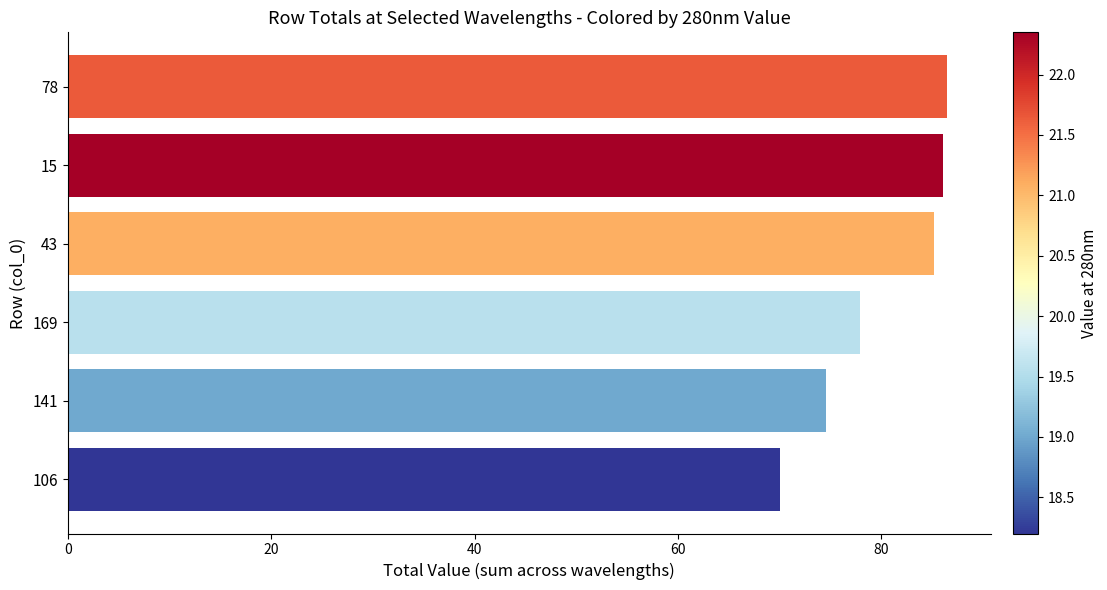

The chart shows a value of 86.1 at 15. True or false?

True